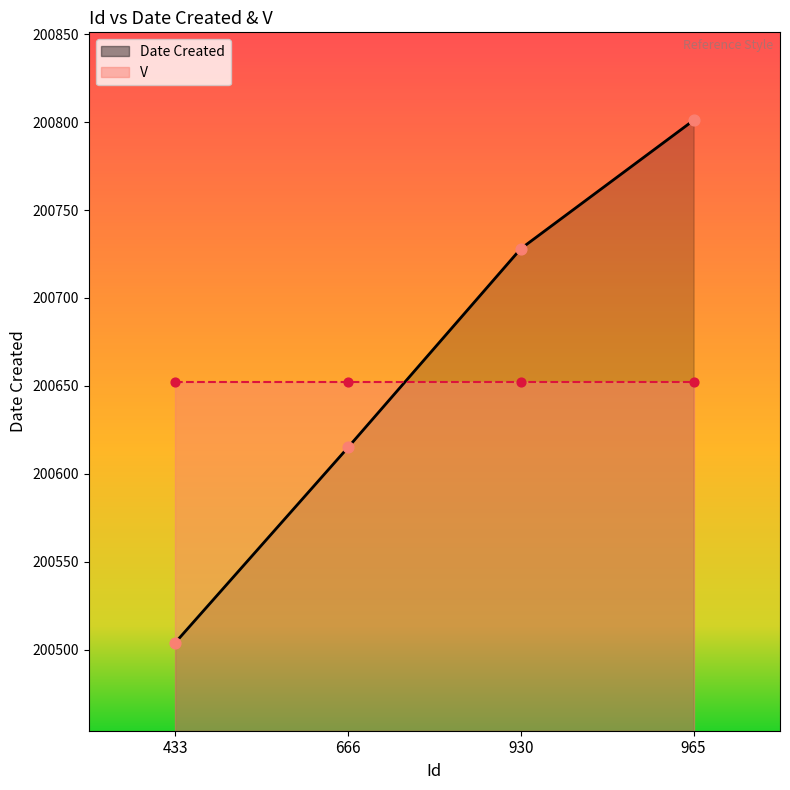

What is the change in value from 930 to 965?

+73